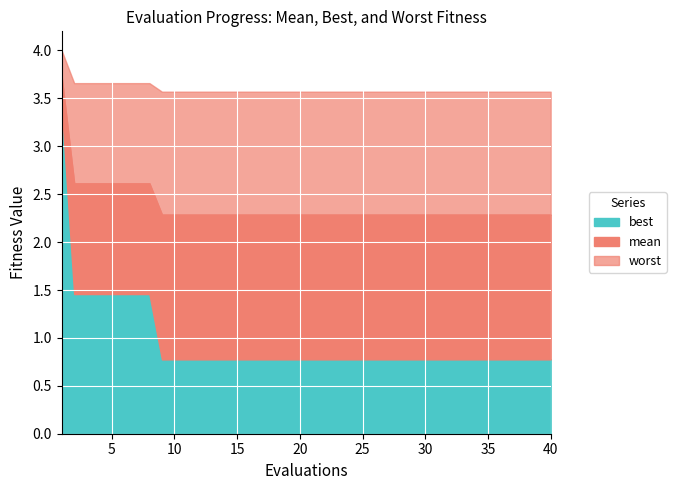

True or false: mean and best intersect in this chart.

False